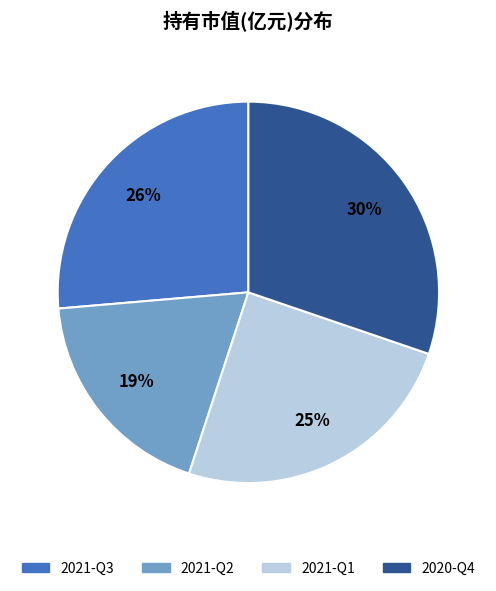

True or false: 2021-Q3 accounts for 26% of the total.

True